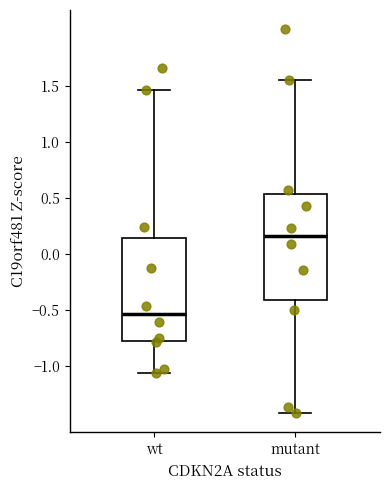

Which box's median line is the highest?

mutant